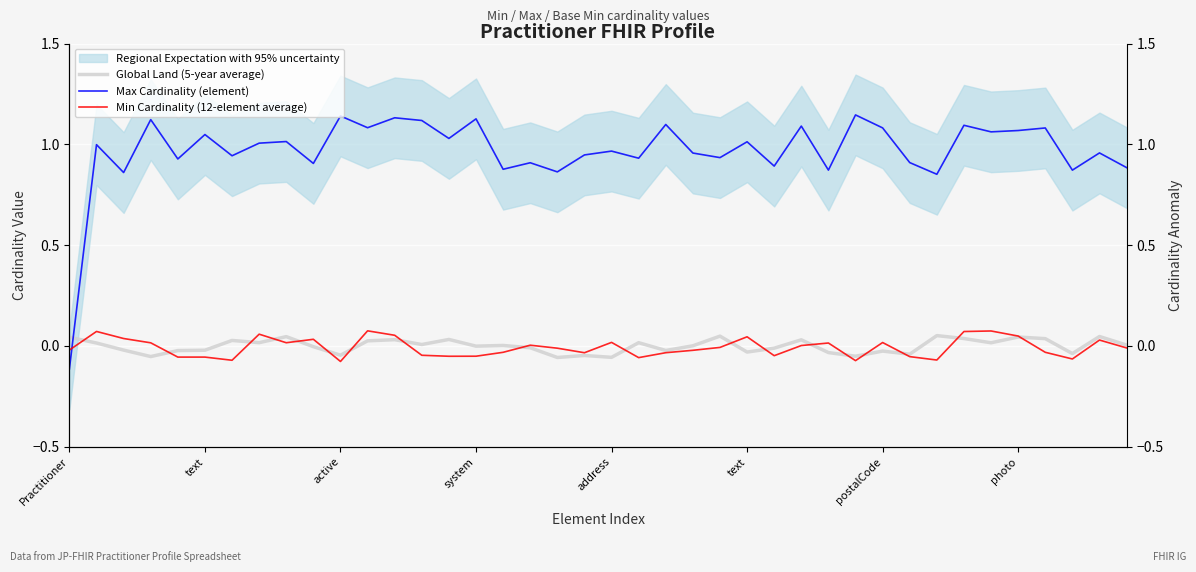

Reading left to right, extract all data points from this chart.

Global Land (5-year average): 0.0	0.0	-0.0	-0.1	-0.0	-0.0	0.0	0.0	0.0	-0.0	-0.0	0.0	0.0	0.0	0.0	-0.0	0.0	-0.0	-0.1	-0.0	-0.1	0.0	-0.0	0.0	0.0	-0.0	-0.0	0.0	-0.0	-0.1	-0.0	-0.0	0.1	0.0	0.0	0.0	0.0	-0.0	0.0	0.0
Max Cardinality (element): -0.1	1.0	0.9	1.1	0.9	1.0	0.9	1.0	1.0	0.9	1.1	1.1	1.1	1.1	1.0	1.1	0.9	0.9	0.9	0.9	1.0	0.9	1.1	1.0	0.9	1.0	0.9	1.1	0.9	1.1	1.1	0.9	0.9	1.1	1.1	1.1	1.1	0.9	1.0	0.9
Min Cardinality (12-element average): -0.0	0.1	0.0	0.0	-0.1	-0.1	-0.1	0.1	0.0	0.0	-0.1	0.1	0.1	-0.0	-0.1	-0.1	-0.0	0.0	-0.0	-0.0	0.0	-0.1	-0.0	-0.0	-0.0	0.0	-0.0	0.0	0.0	-0.1	0.0	-0.1	-0.1	0.1	0.1	0.0	-0.0	-0.1	0.0	-0.0